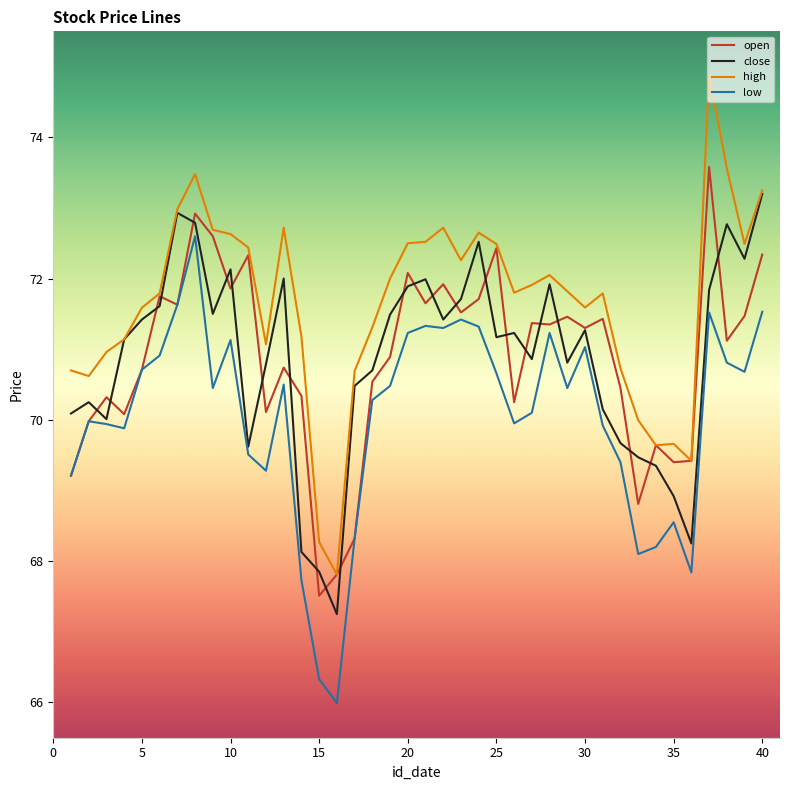

What is the minimum value shown in the chart?

66.0